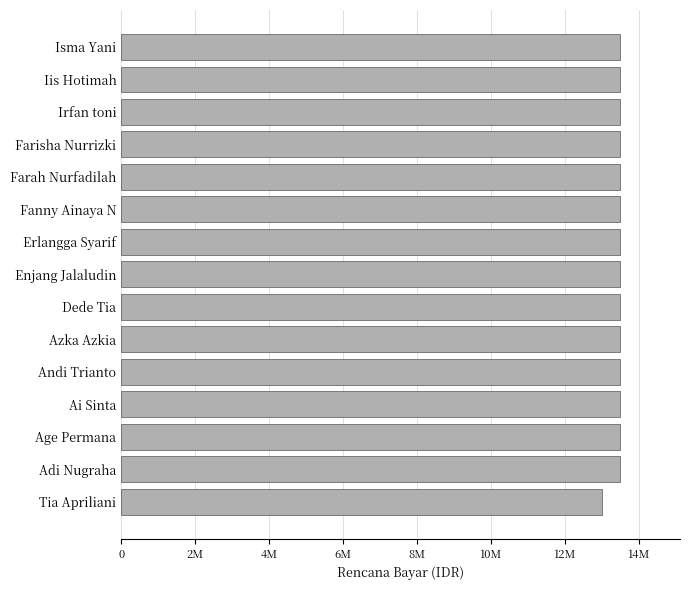

Does the chart contain any negative values?

No